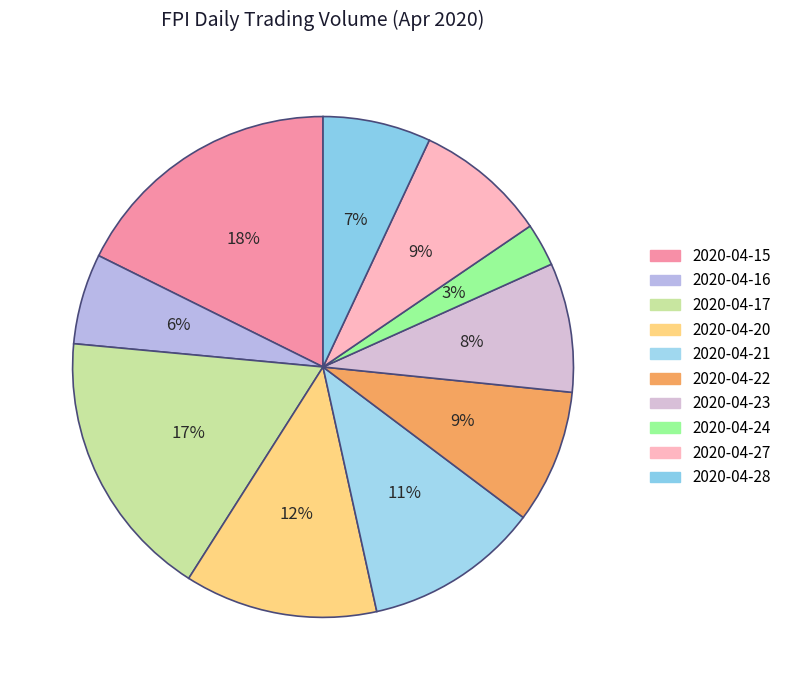

To the nearest percent, what portion does 2020-04-15 represent?

18%